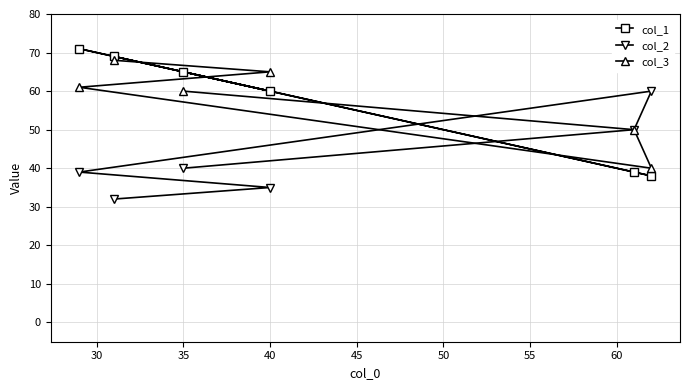

How many intersections are there between col_2 and col_3?

1